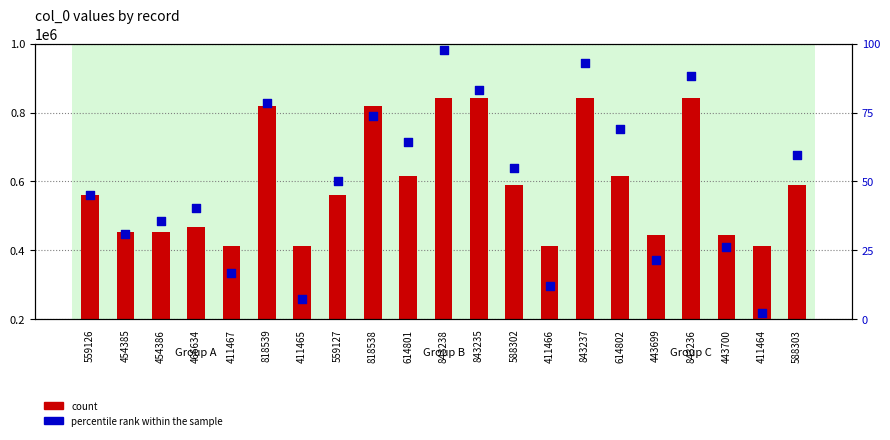

Which series reaches the maximum Y coordinate?

count